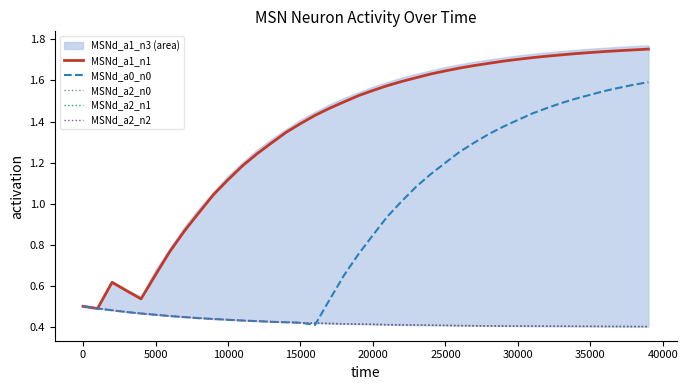

How many lines are shown in the chart?

5